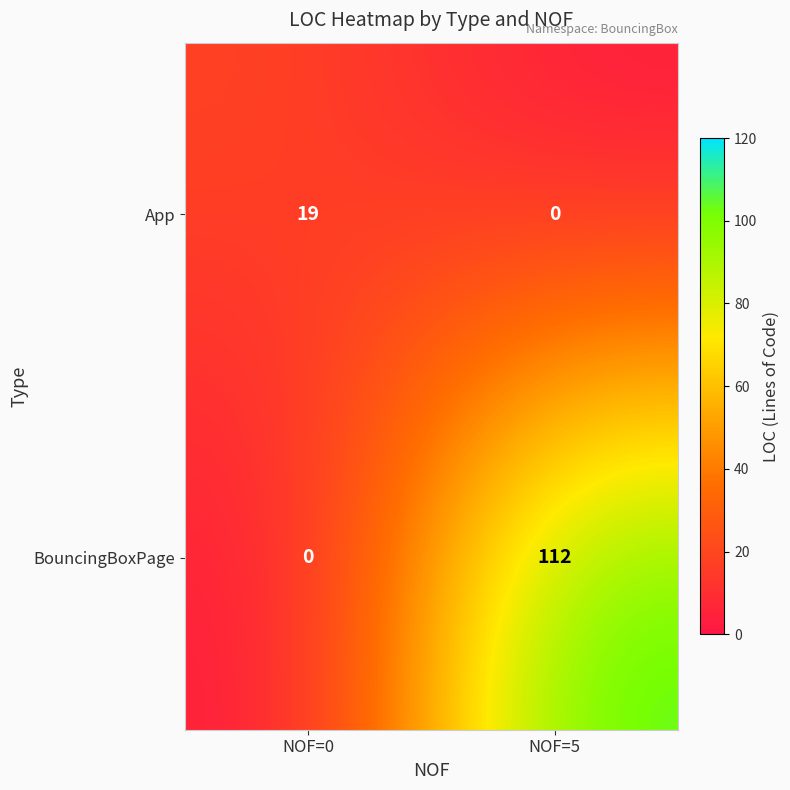

How many values in App are above zero?

1